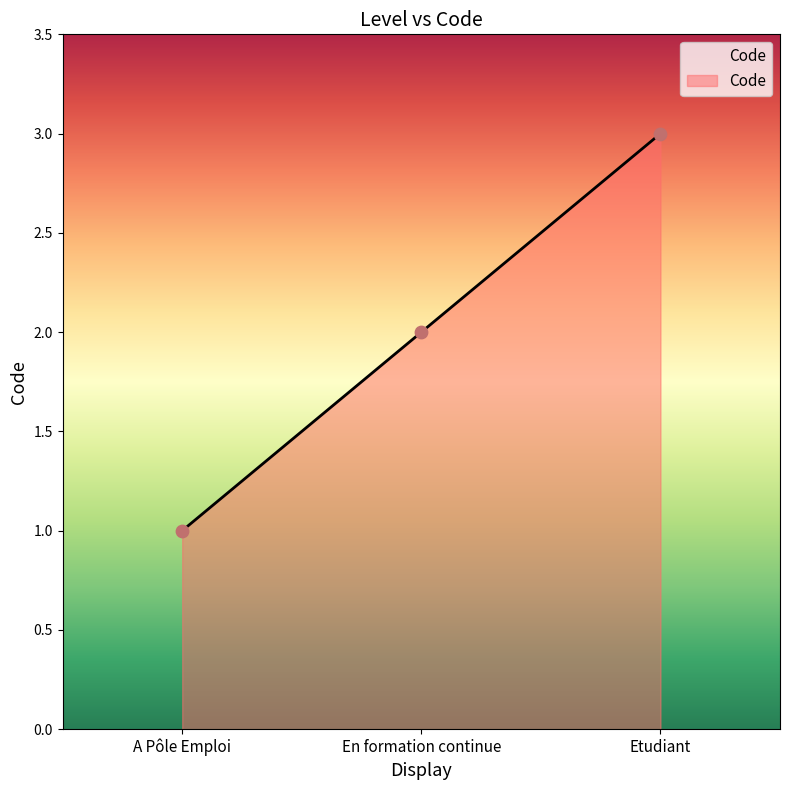

What is the ratio of the value at A Pôle Emploi to the value at En formation continue?

0.5